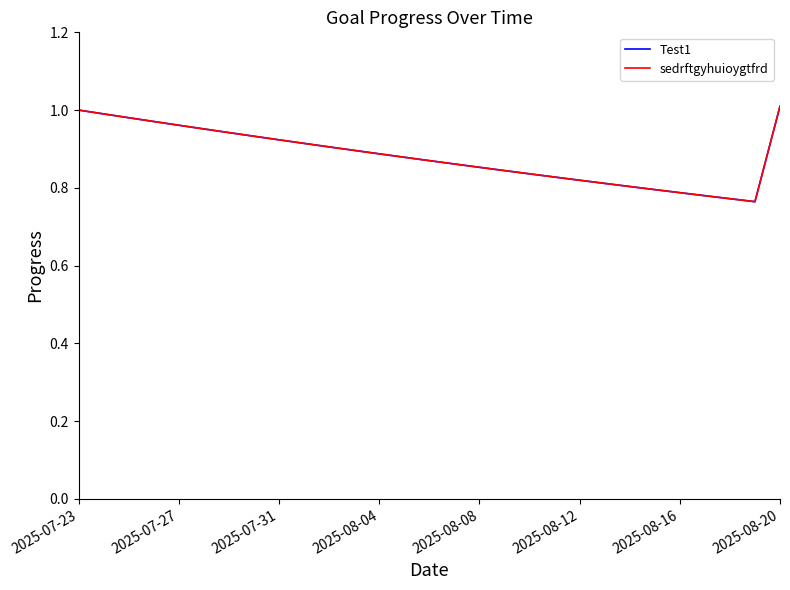

True or false: sedrftgyhuioygtfrd and Test1 intersect in this chart.

False